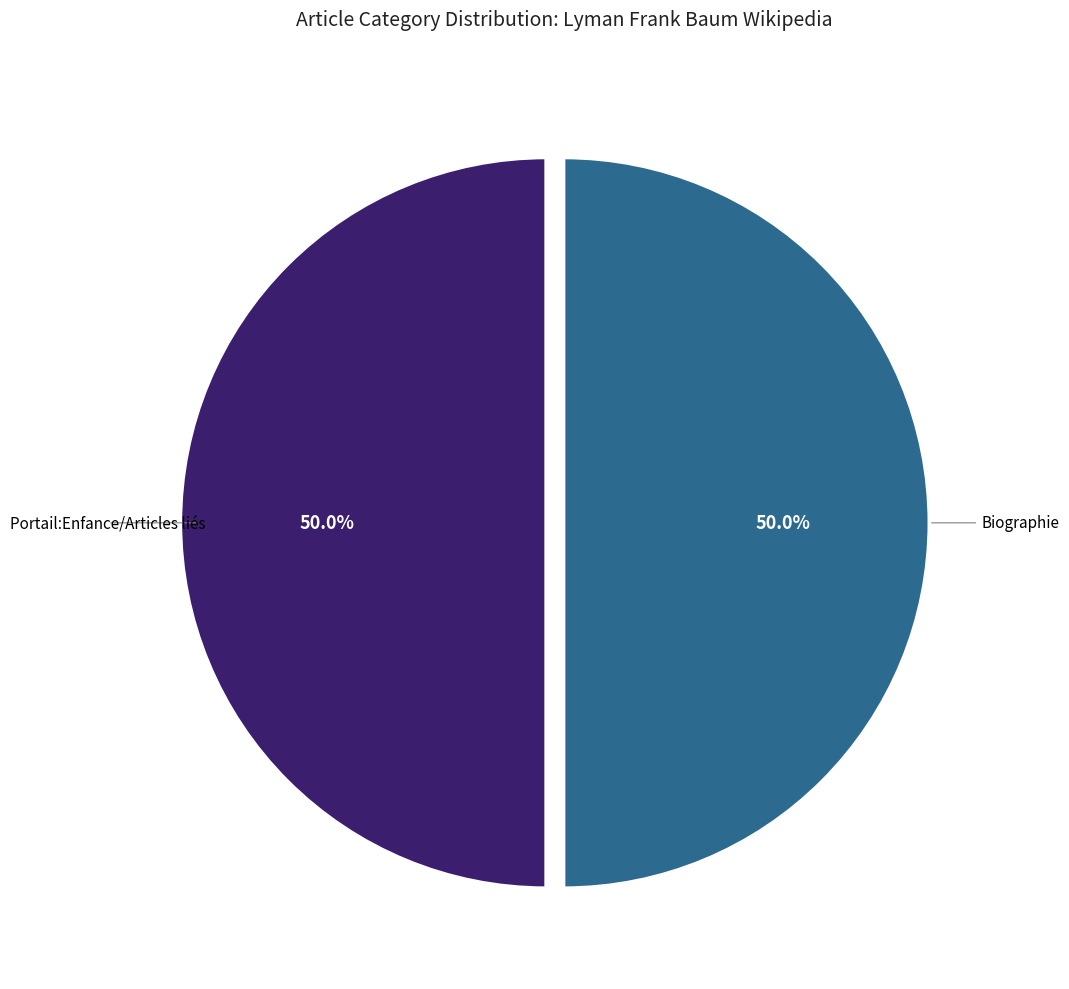

How many slices are in this pie chart?

2